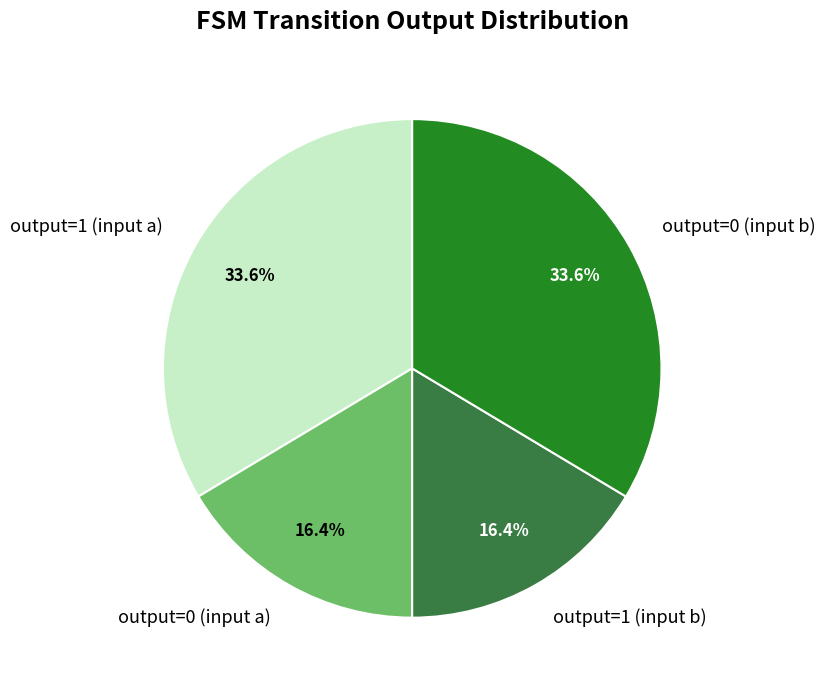

What percentage is NOT represented by output=0 (input b)?

66.4%